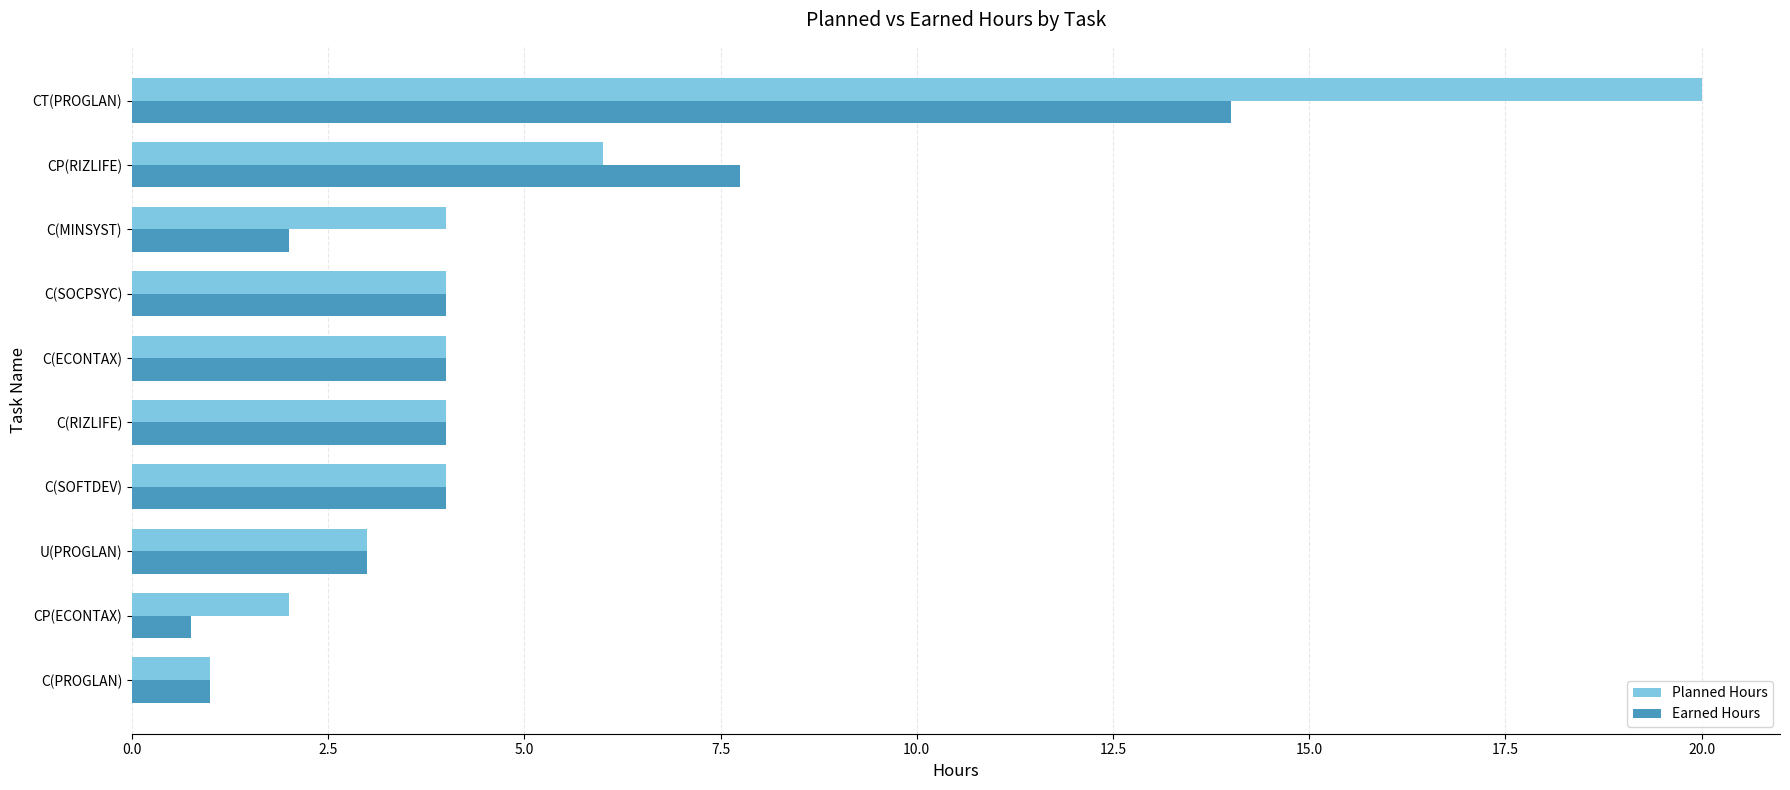

Rank the series by their average value, from lowest to highest.

Earned Hours, Planned Hours